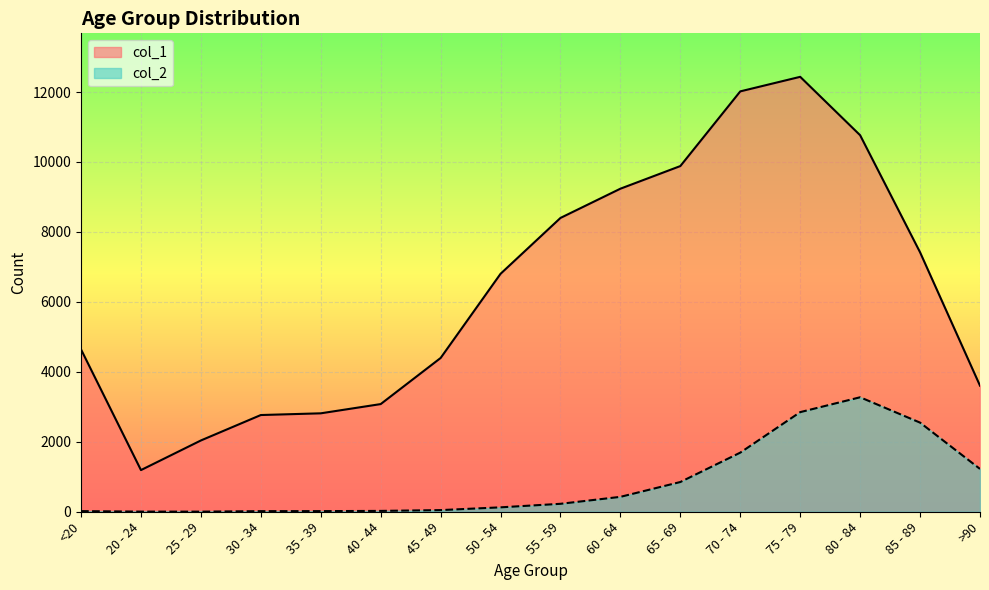

What position from the left is <20?

1